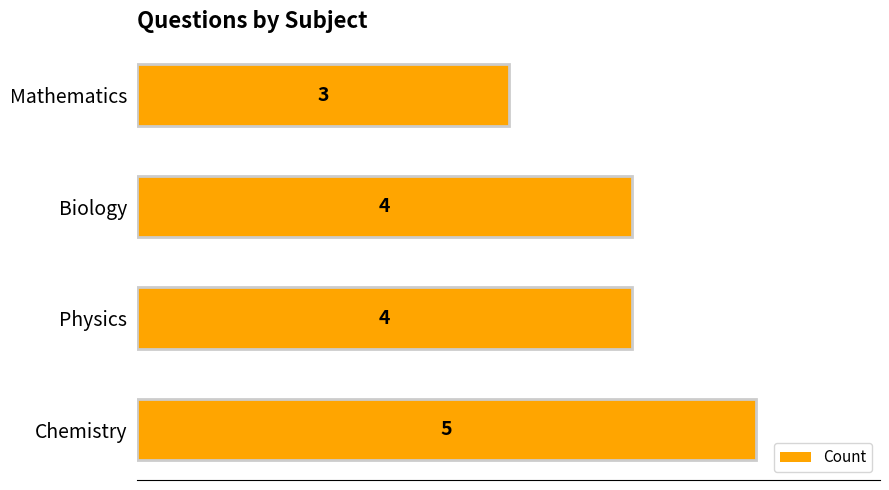

What is the difference between the maximum and second lowest values?

1